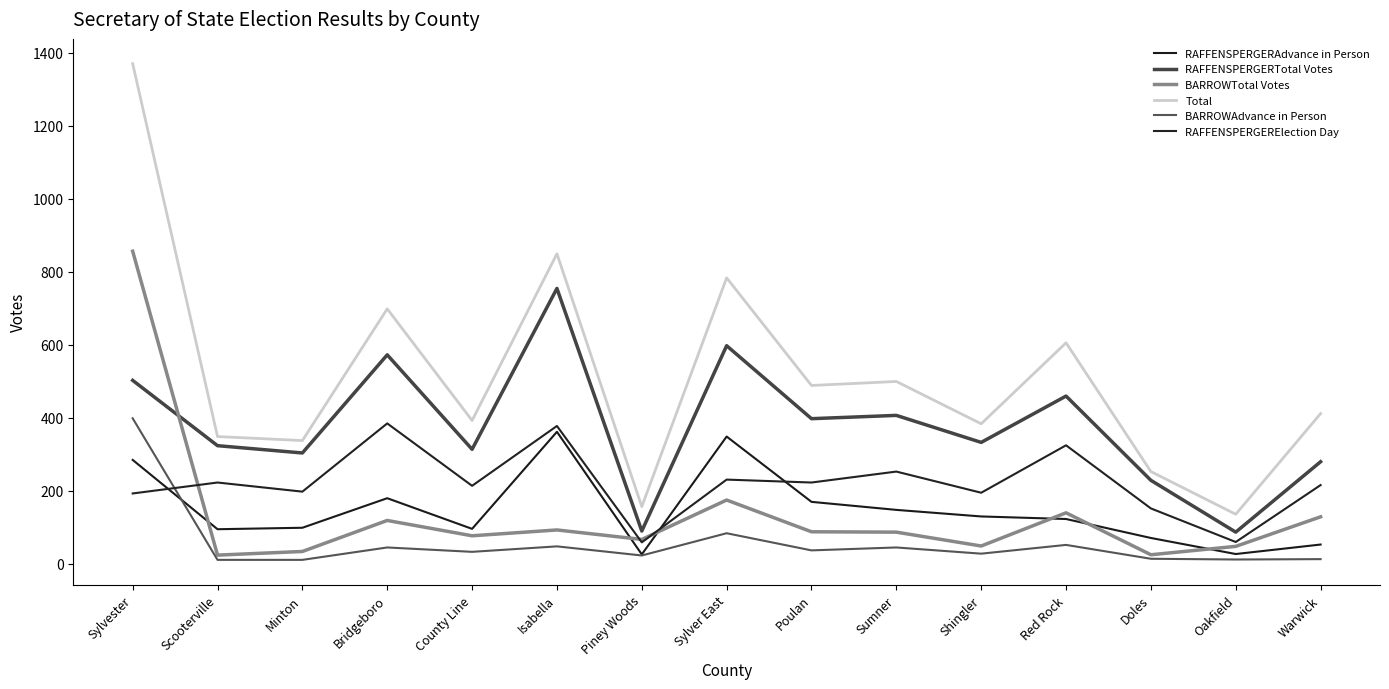

Which category has the lowest value in the RAFFENSPERGERAdvance in Person series?

Piney Woods